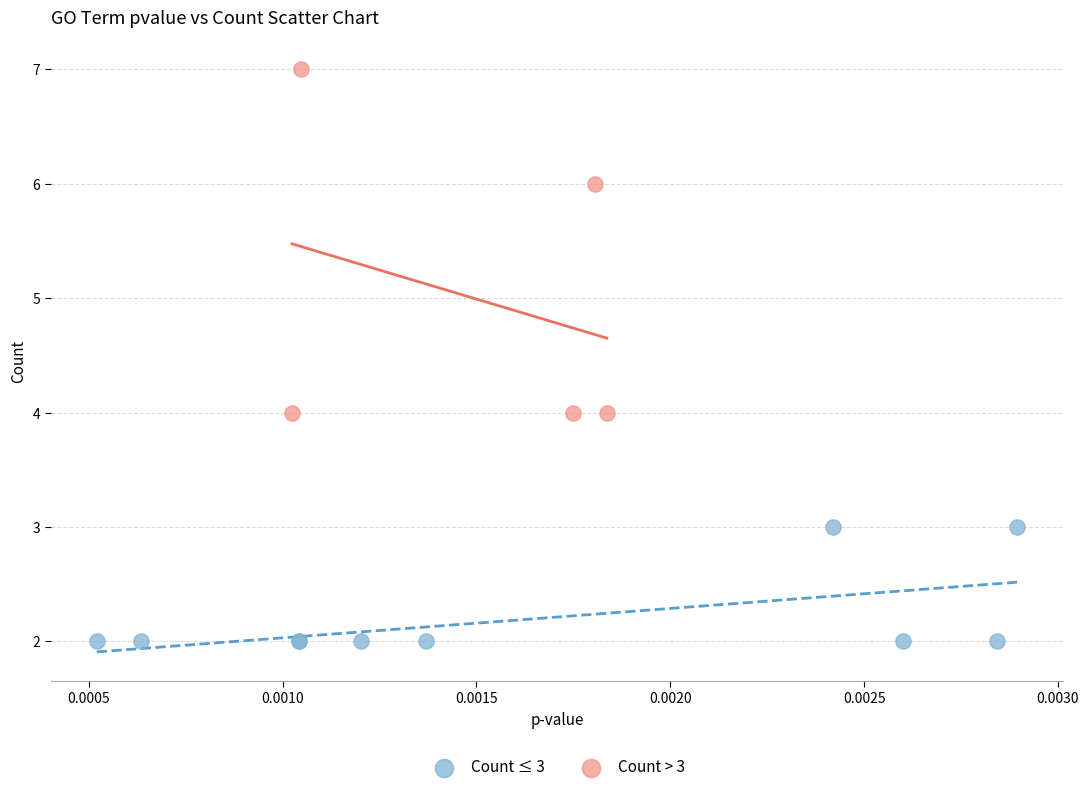

Which series has the widest spread of Y values?

Count > 3